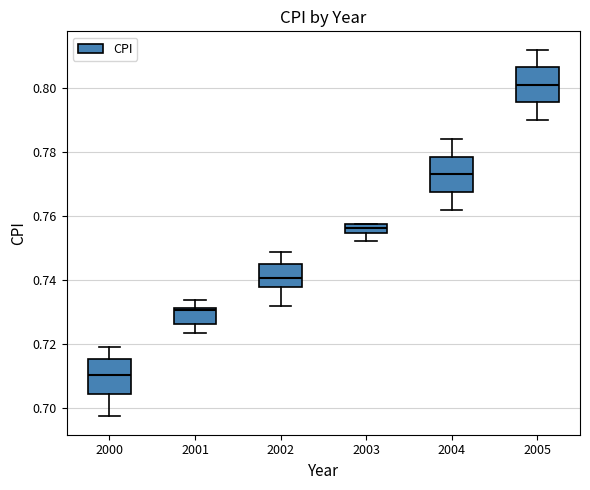

Where does the lower whisker of the box at x = 2000 end on the y-axis? The values are not printed on the chart, so give them approximately, as read against the axis.

0.698